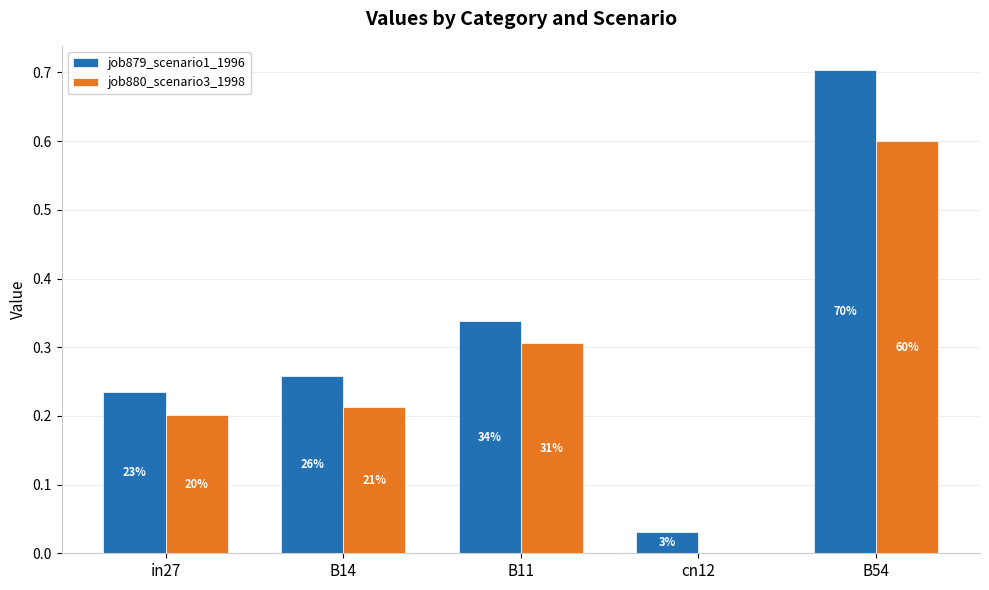

How many groups of bars are there?

5